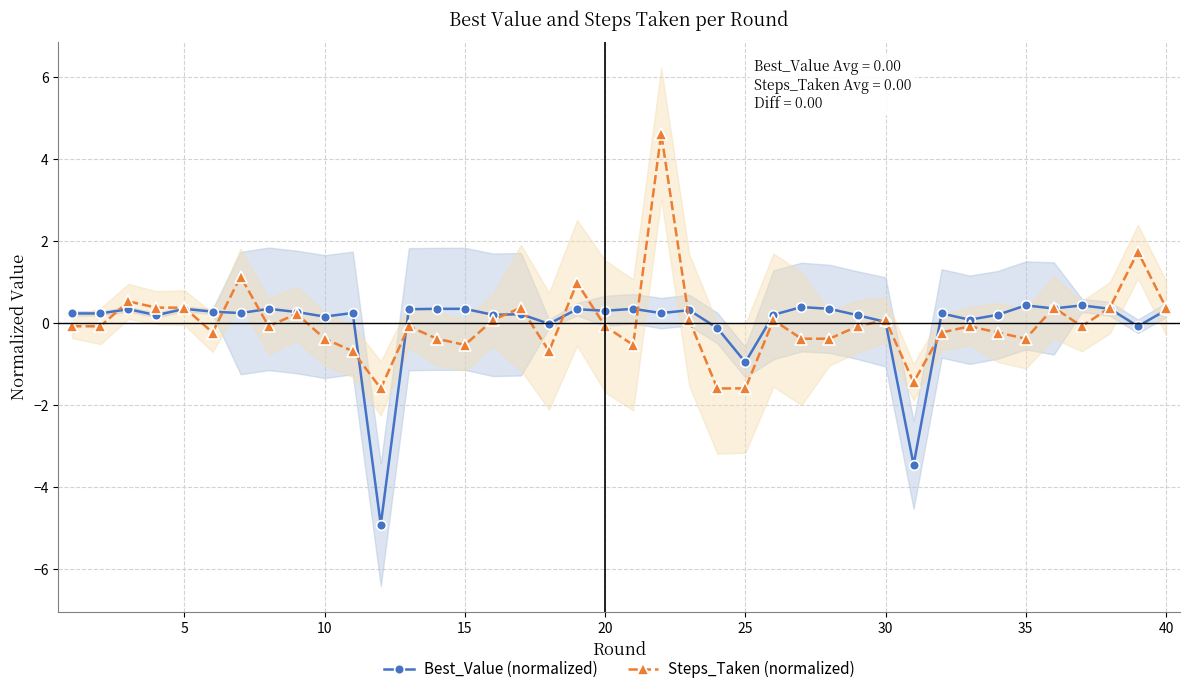

True or false: Steps_Taken (normalized) has more than 2 points higher than both neighbors.

True